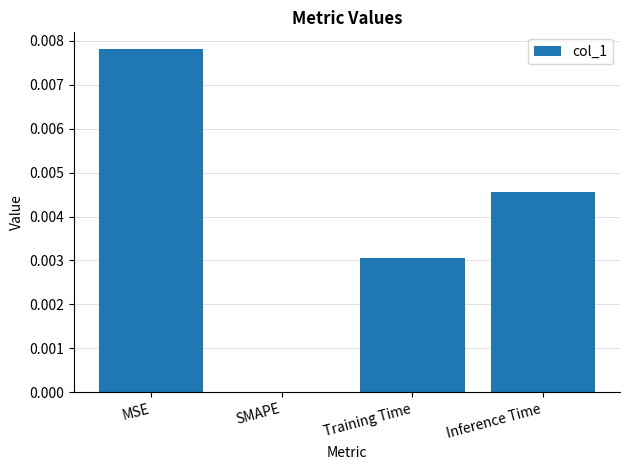

How many data points does each series have?

4